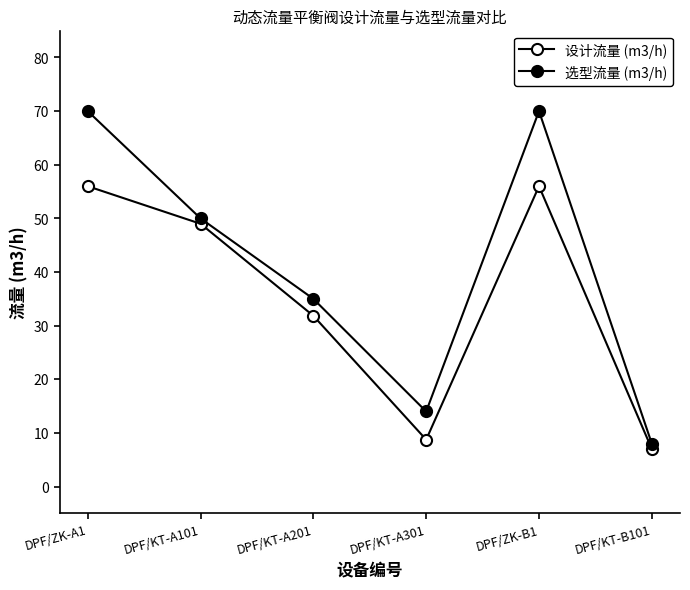

Where is 选型流量 (m3/h) nearest to the value 39?

DPF/KT-A201